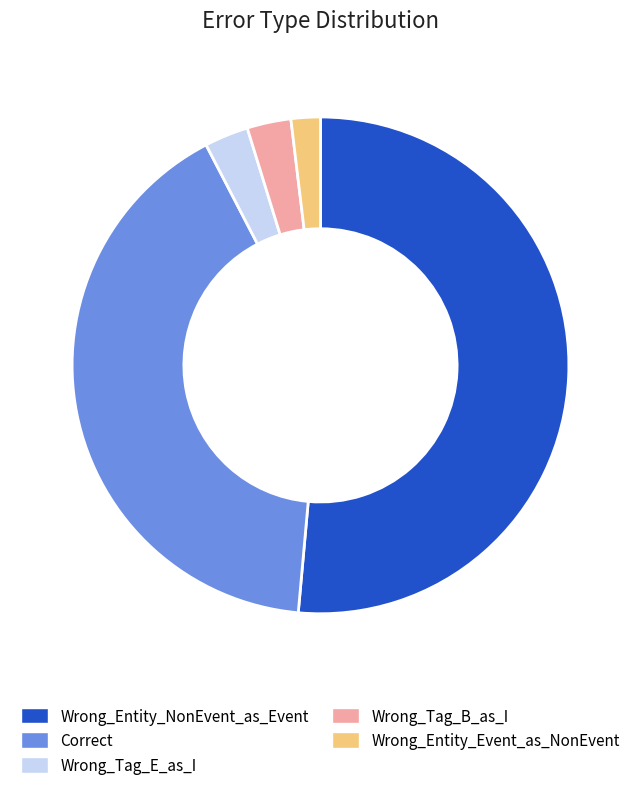

True or false: Wrong_Entity_NonEvent_as_Event accounts for 57% of the total.

False